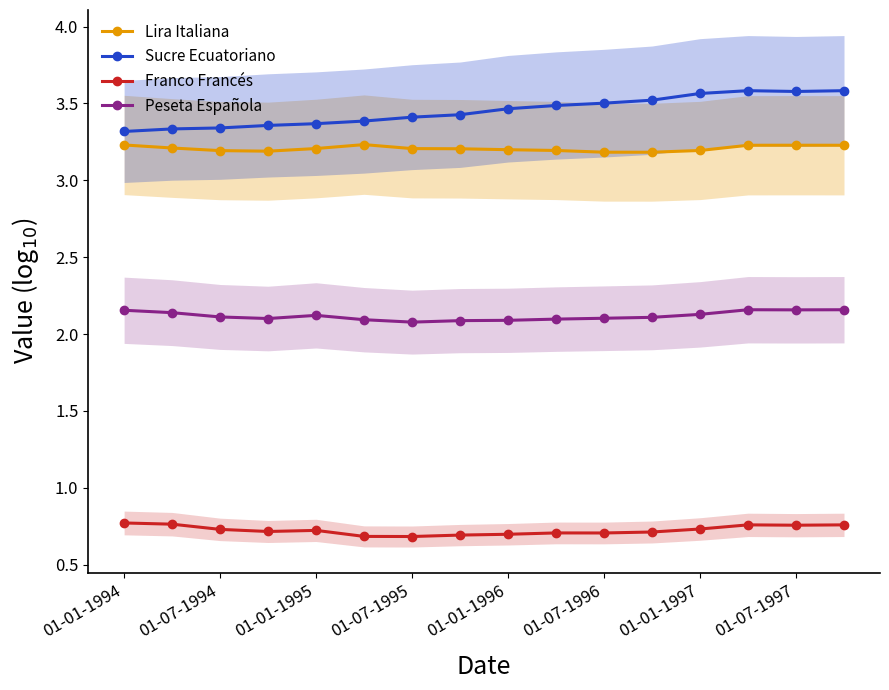

At which category is the sum across all series the highest?

13